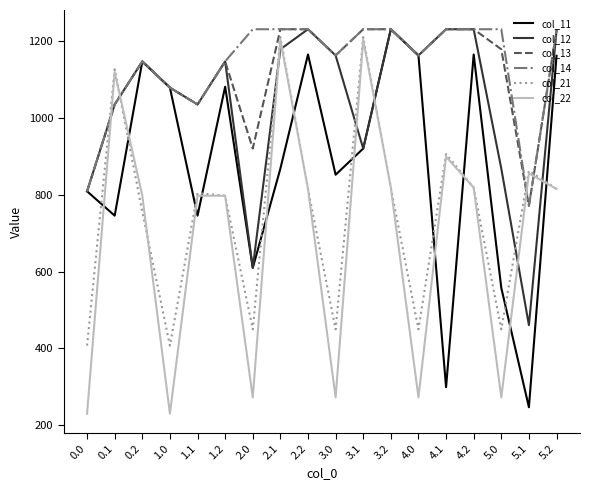

The value of col_13 at 4.2 is 2213.8. True or false?

False